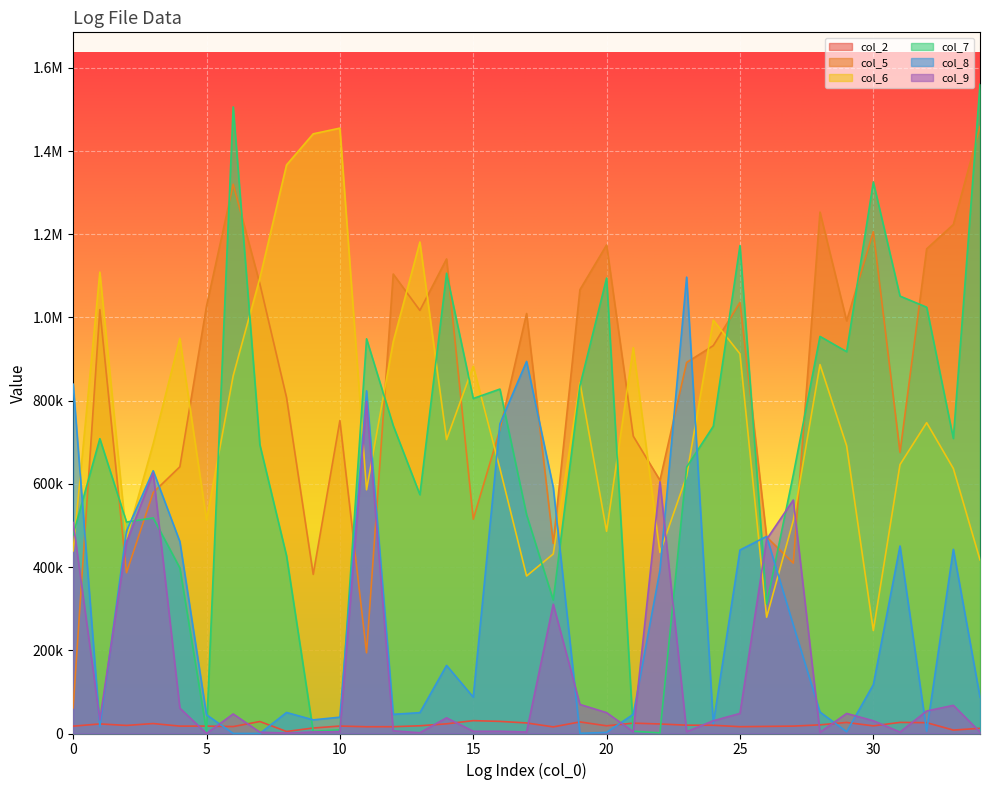

What is the difference between the maximum and minimum values in the col_2 series?

26040